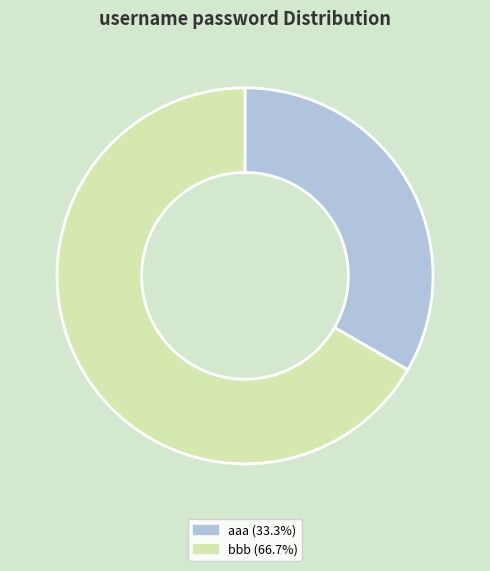

Is it true that aaa is 33% of the pie?

True